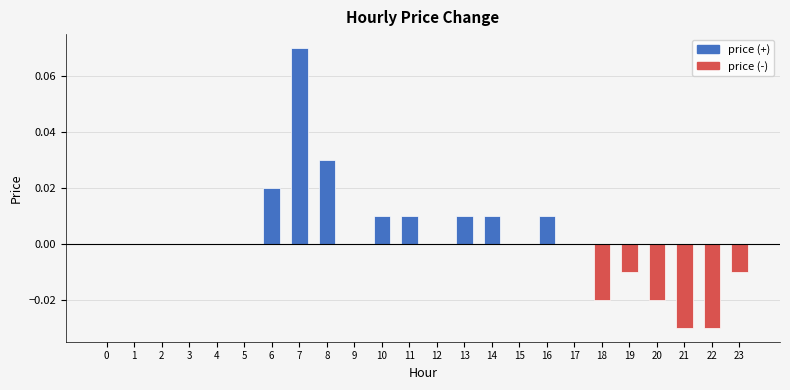

Count the number of categories in the chart.

24